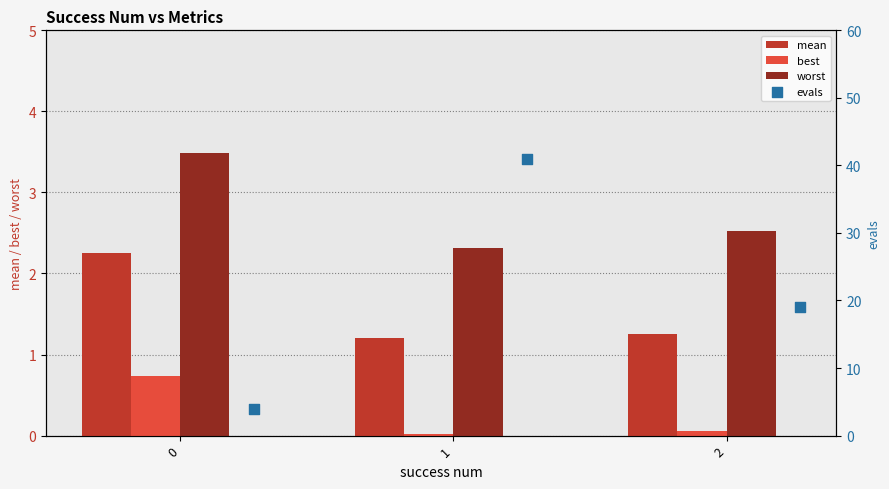

At how many categories does at least one series exceed 18?

2